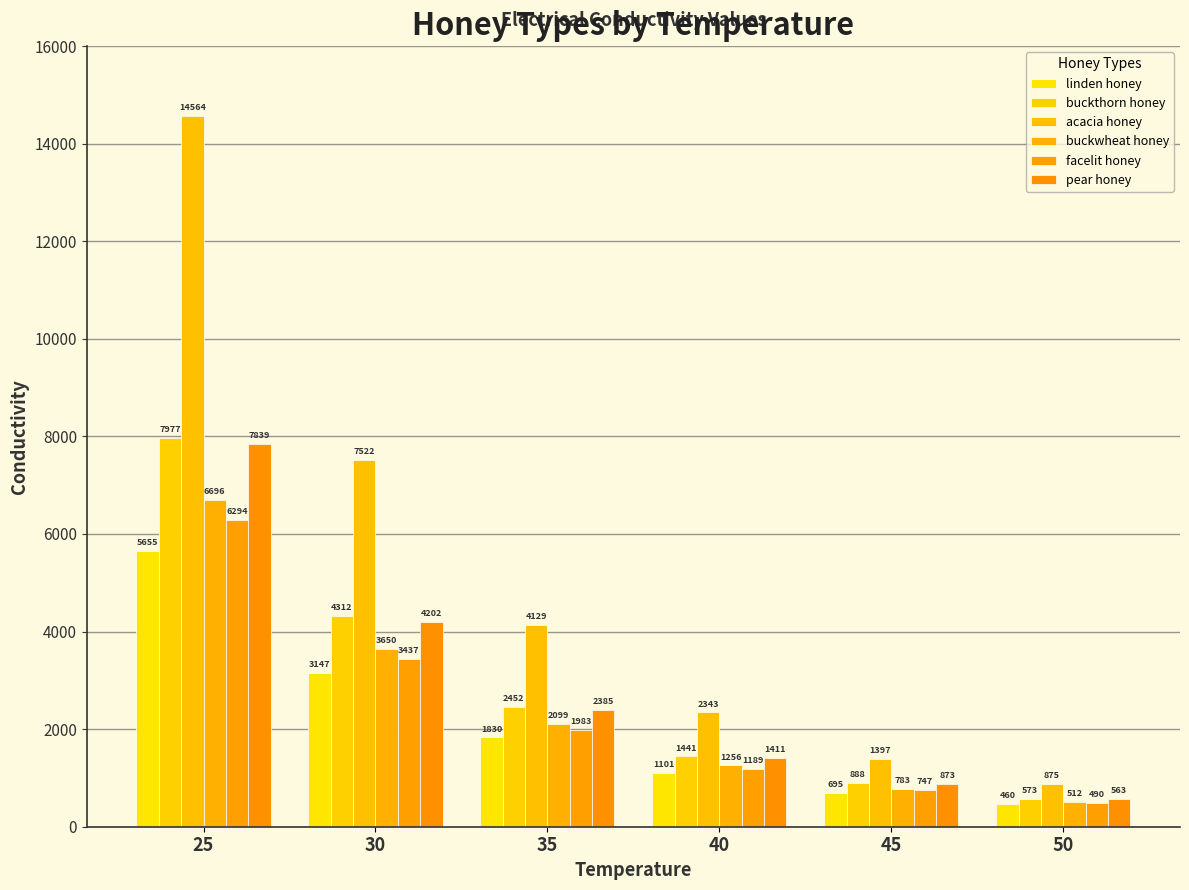

Which has a higher value, 25 or 45?

25